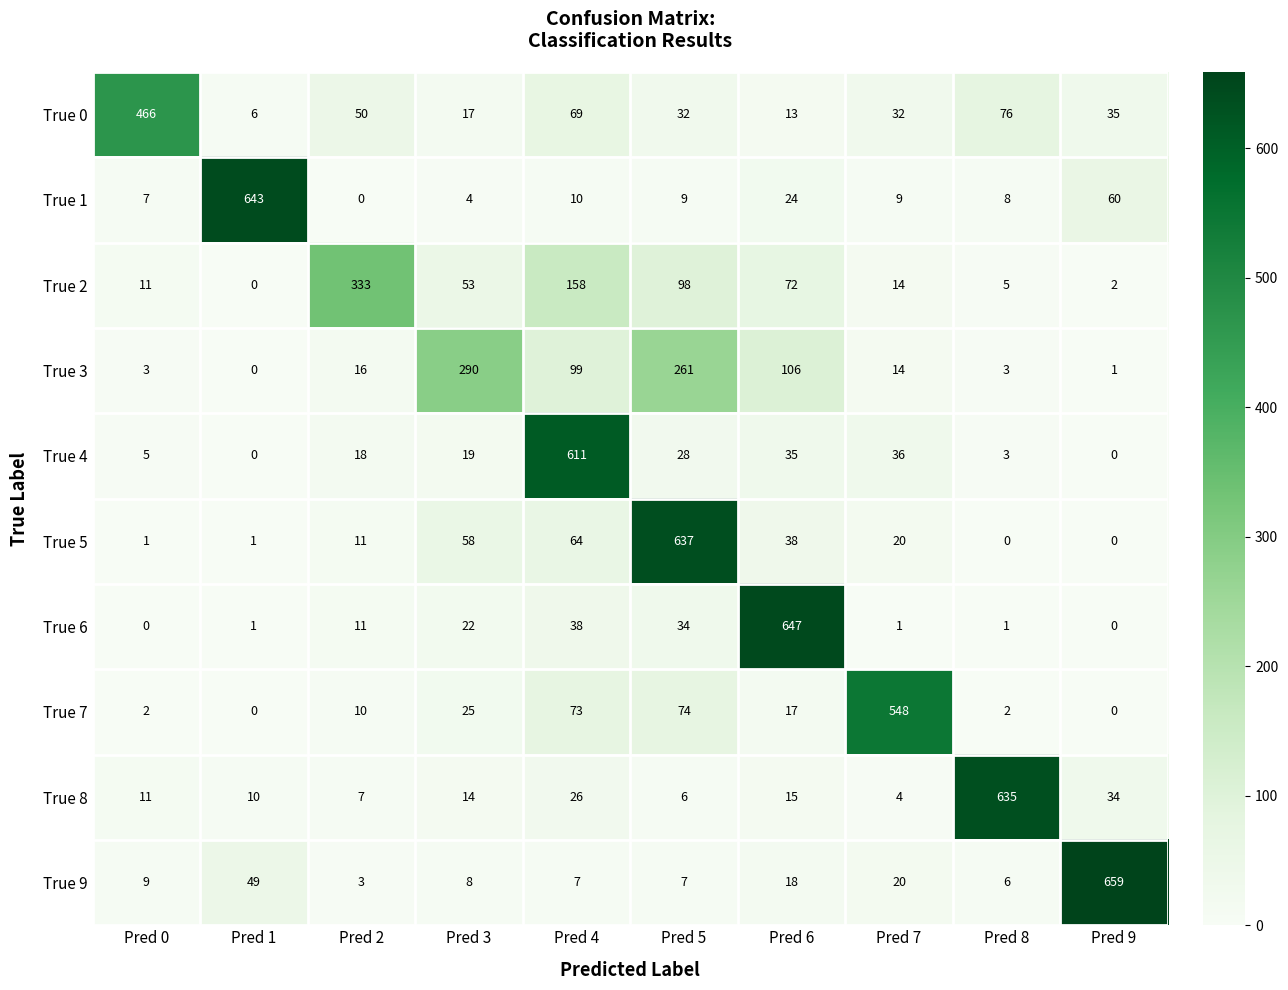

At which category is the sum across all series the highest?

Pred 5